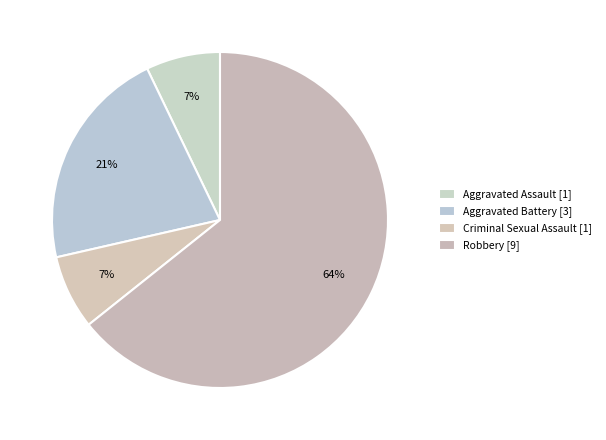

How many slices are in this pie chart?

4